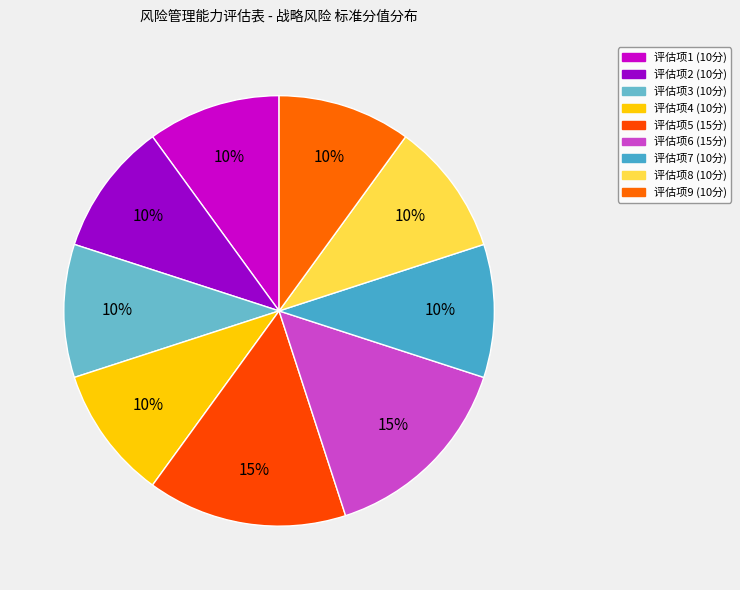

How many segments does this pie chart have?

9